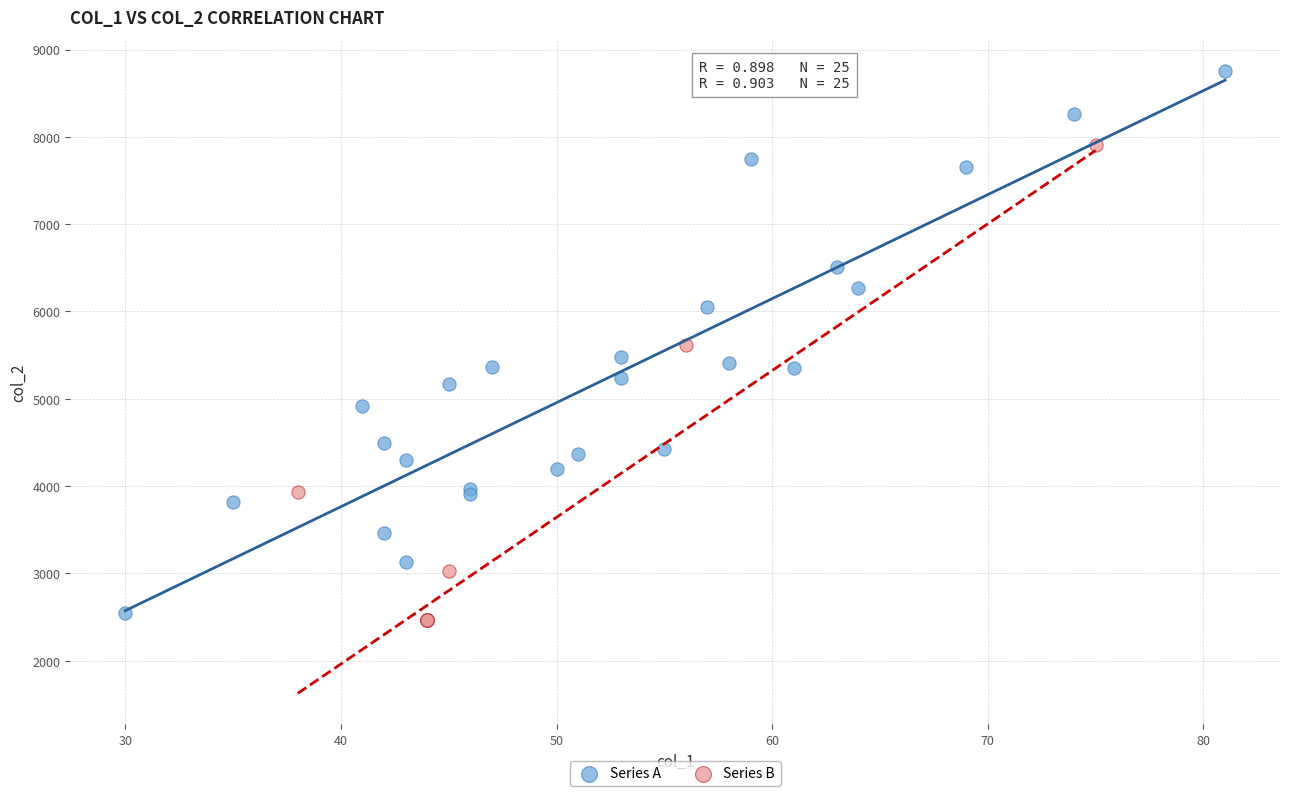

Which series has the largest Y range (max minus min)?

Series A